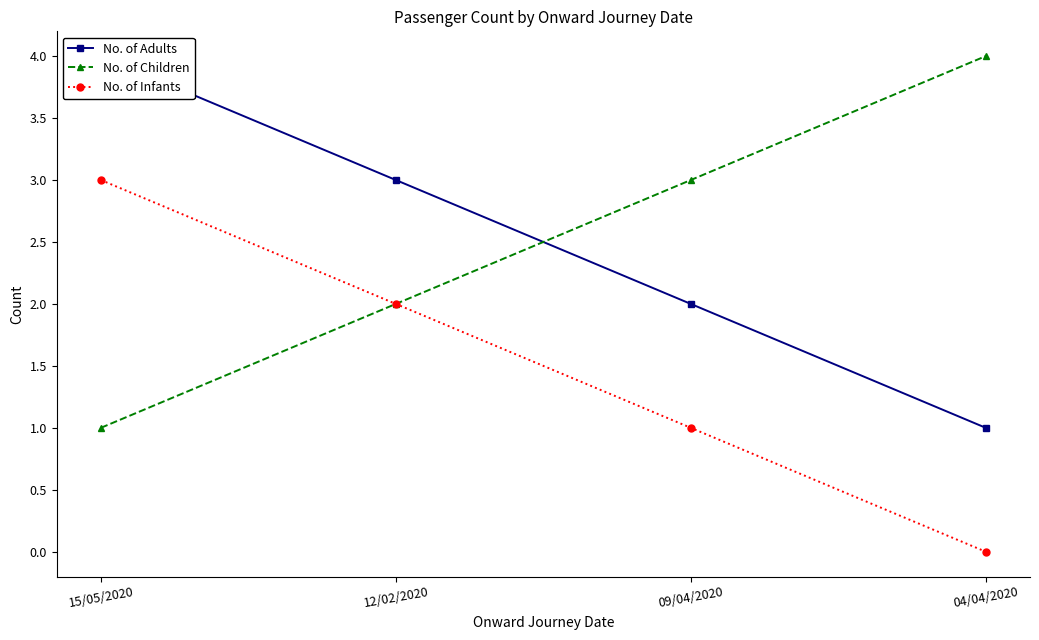

Reading left to right, what are all the values shown in this chart?

No. of Adults: 4	3	2	1
No. of Children: 1	2	3	4
No. of Infants: 3	2	1	0